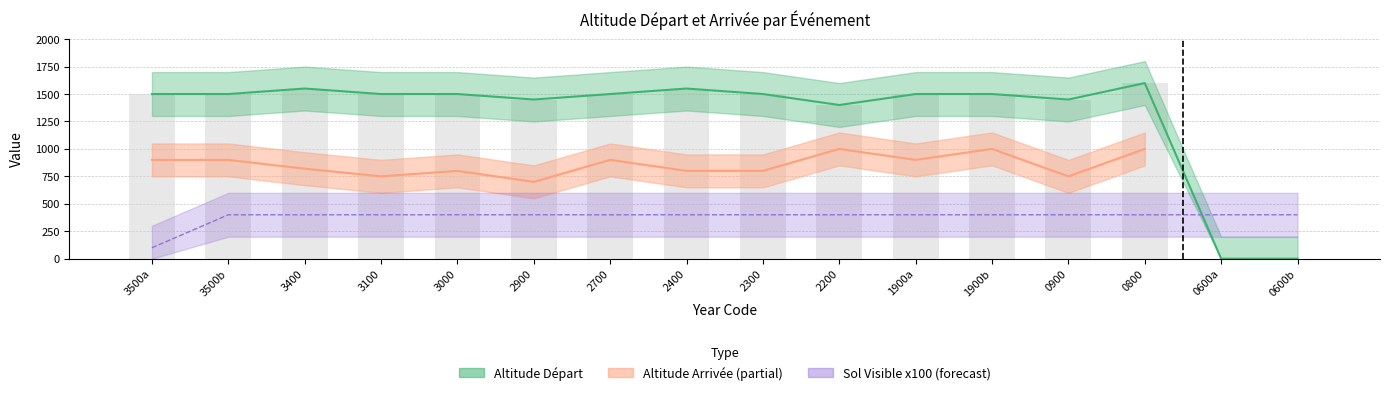

At which label does altitude_arrivee reach its peak?

2200